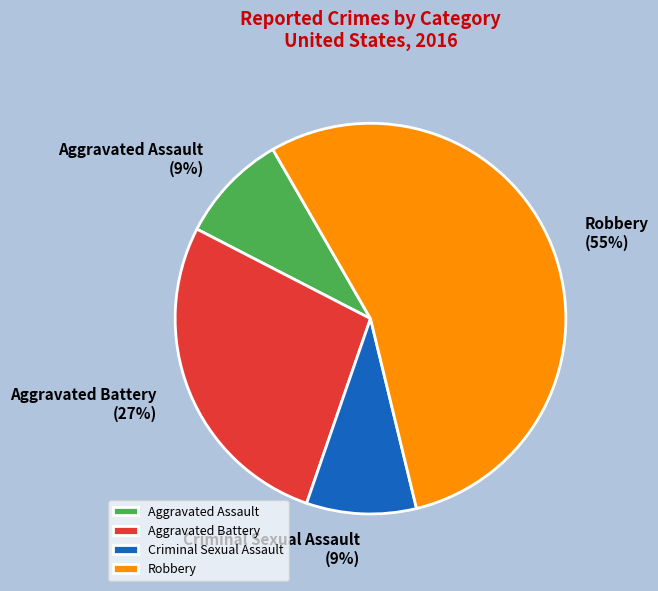

What is the largest slice in the pie chart?

Robbery